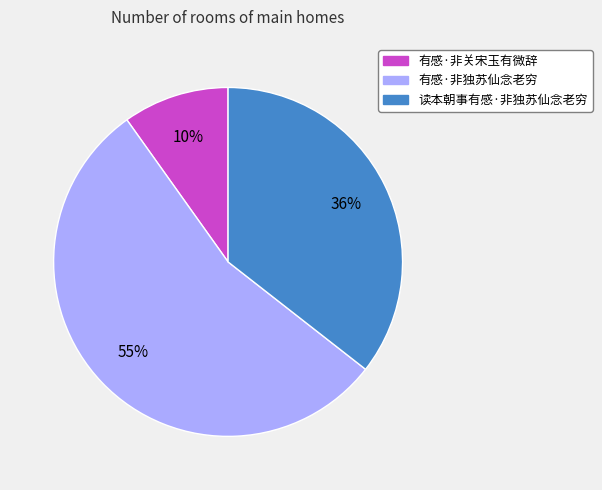

To the nearest percent, what is the difference between the largest and smallest slice percentages?

45%